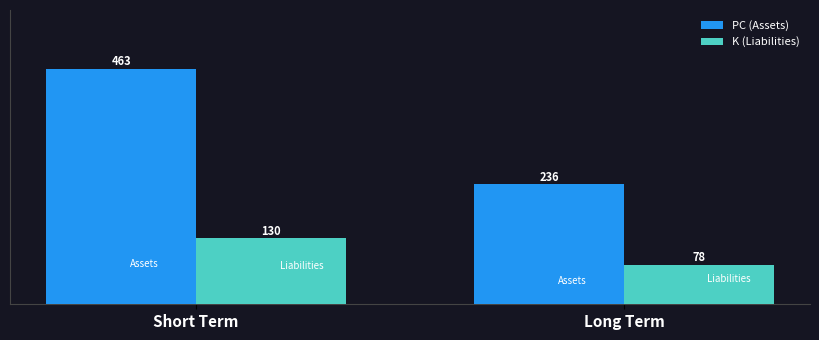

How many distinct data groups are displayed?

2